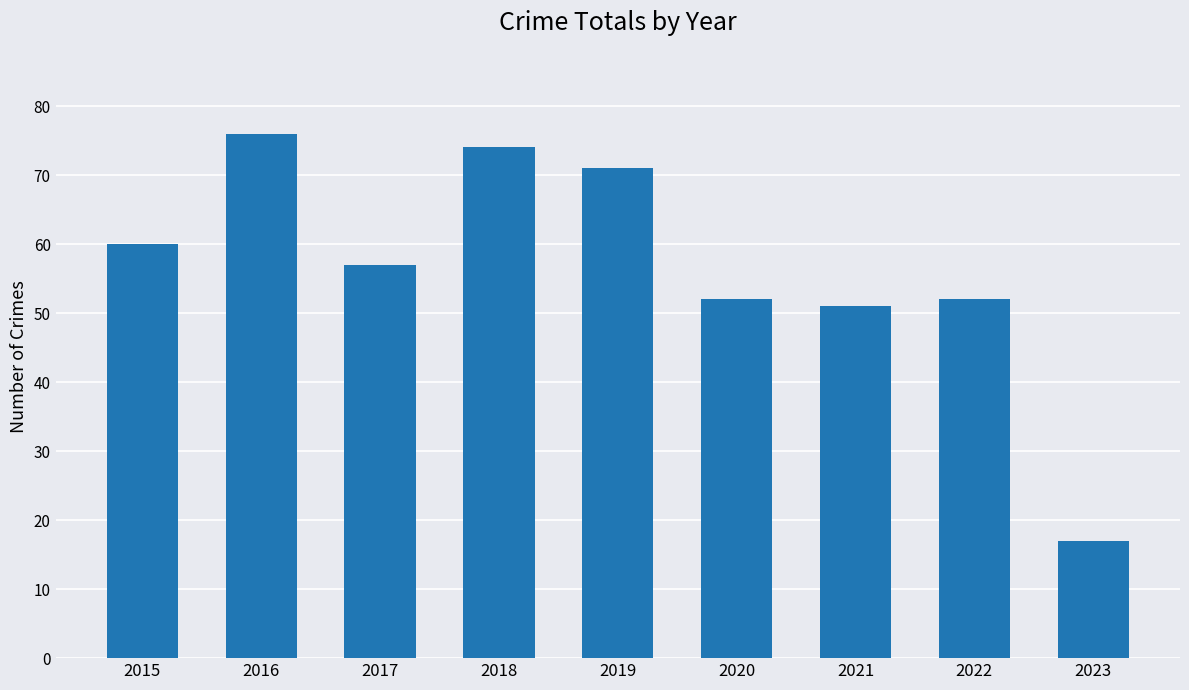

What is the value of the 8th bar from the left?

52